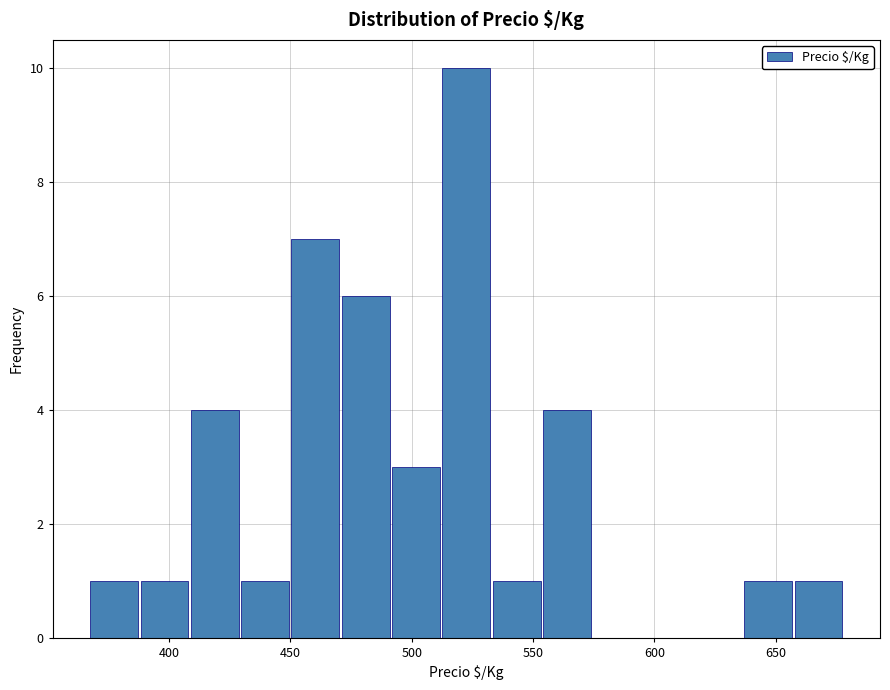

Reading left to right, list every bar in this chart as the range it spans on the x-axis followed by its height. Neither the bar edges nor the heights are printed on the chart, so give them approximately, as read against the axes.

365 to 390: 1
390 to 410: 1
410 to 430: 4
430 to 450: 1
450 to 470: 7
470 to 490: 6
490 to 510: 3
510 to 535: 10
535 to 555: 1
555 to 575: 4
575 to 595: 0
595 to 615: 0
615 to 635: 0
635 to 655: 1
655 to 680: 1